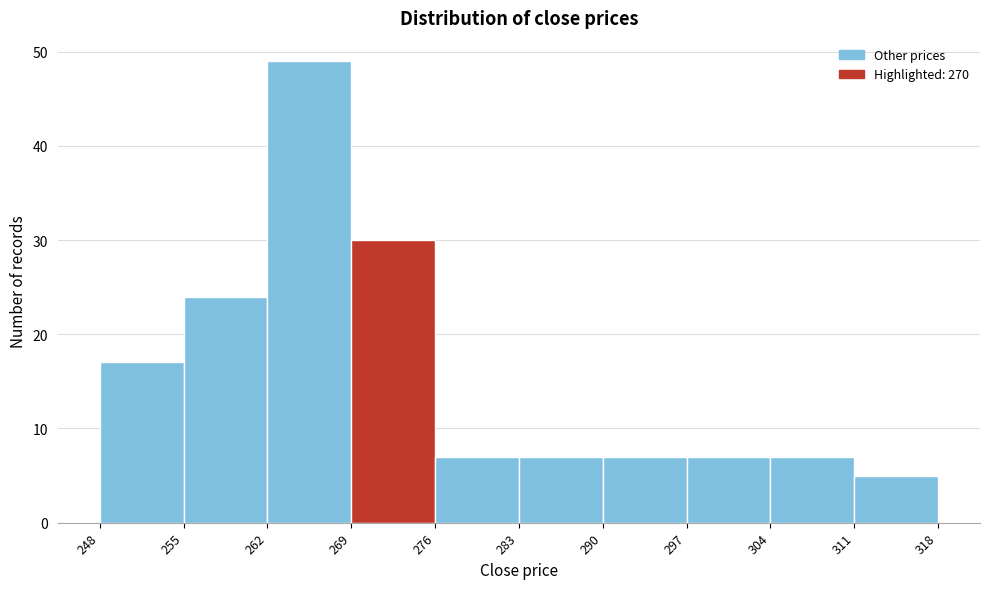

Which range on the x-axis has the tallest bar?

262 to 269